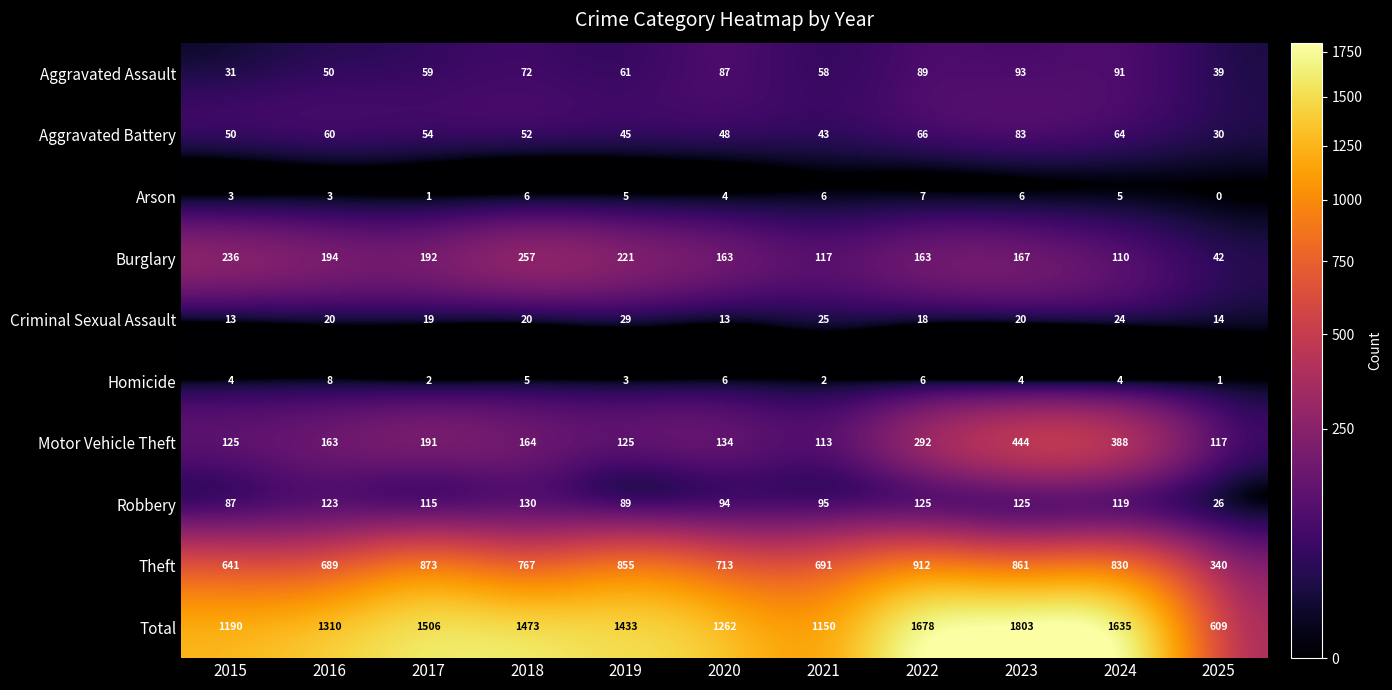

What is the average value of the Burglary series?

169